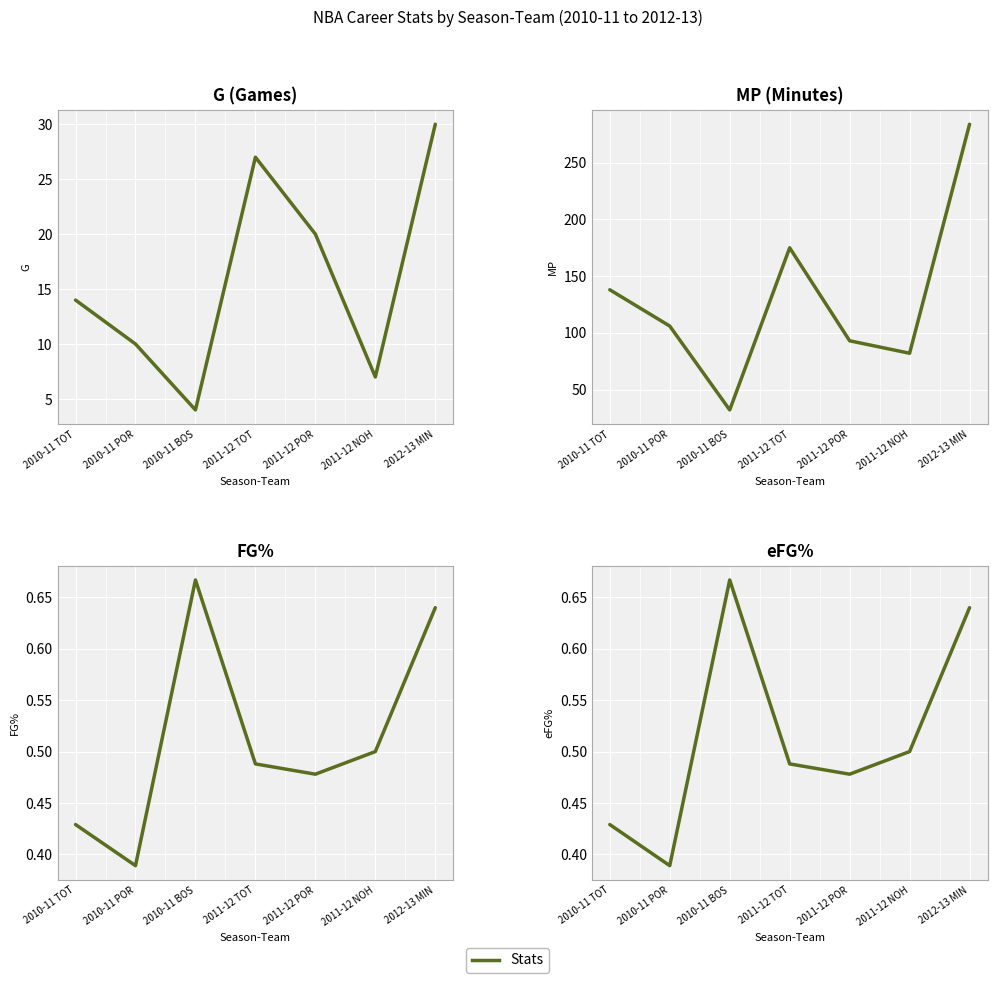

True or false: FG% and G cross at least once.

False